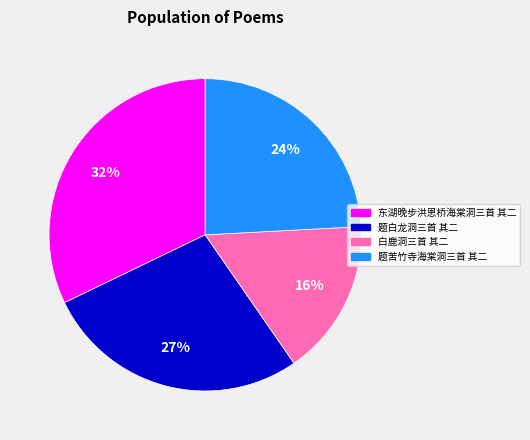

Which has a higher value, 东湖晚步洪恩桥海棠洞三首 其二 or 题苦竹寺海棠洞三首 其二?

东湖晚步洪恩桥海棠洞三首 其二